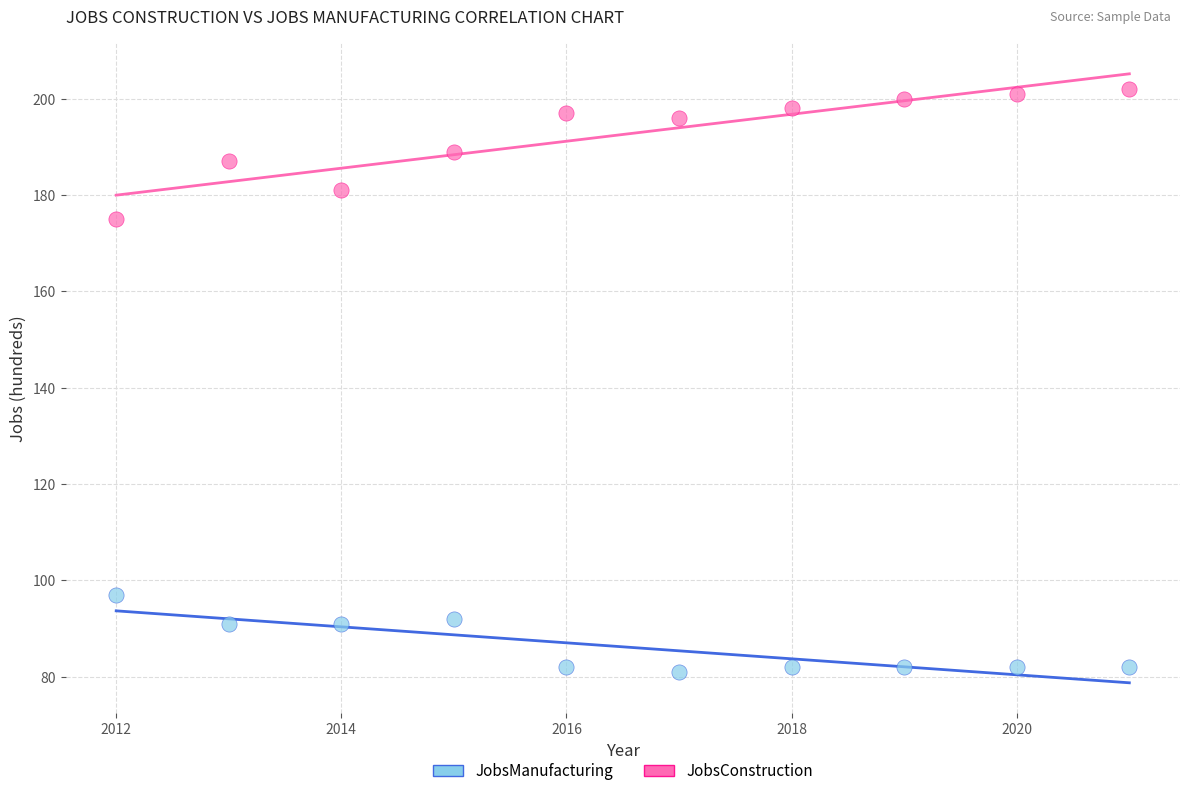

Across all data points, what is the range of X values (max minus min)?

9